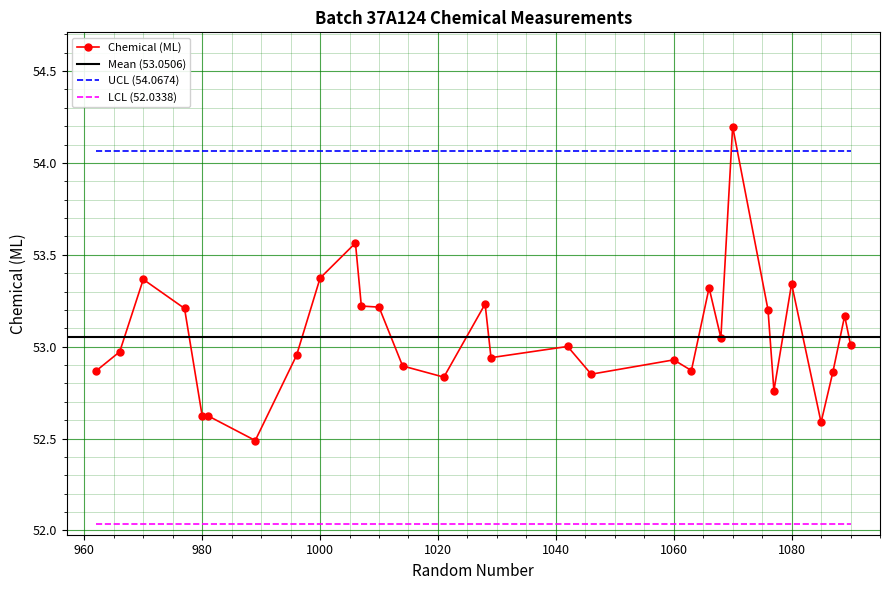

At which category does the chart reach its peak across all series?

1070